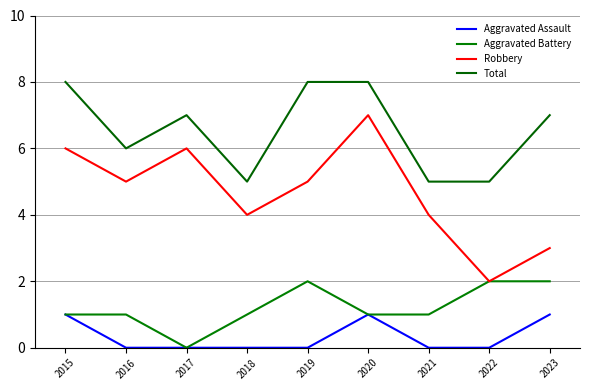

Is it true that Total equals 5 at 2018?

True